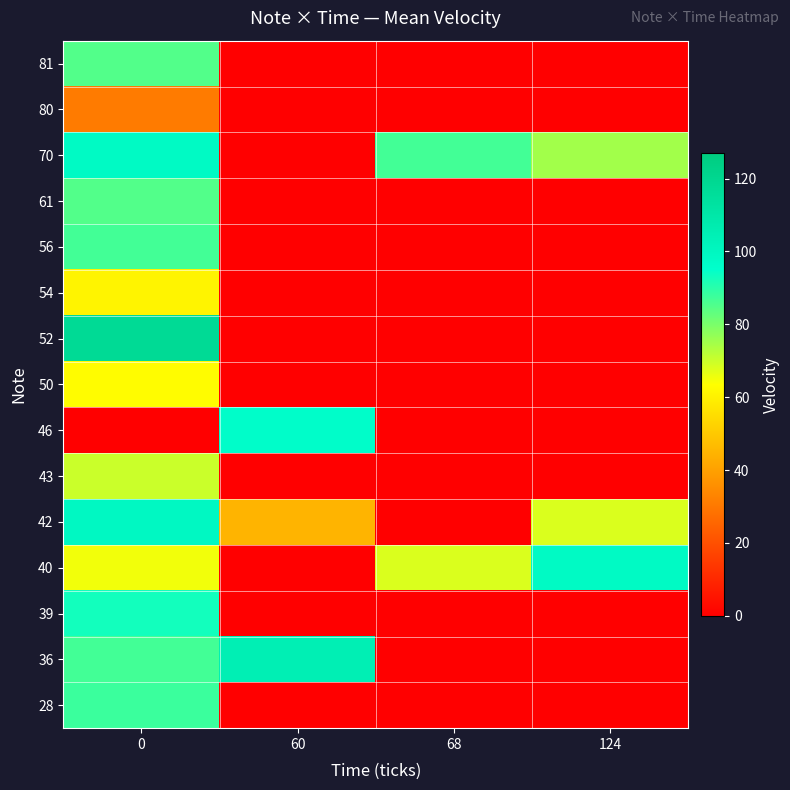

Which label corresponds to the smallest value in the chart?

60